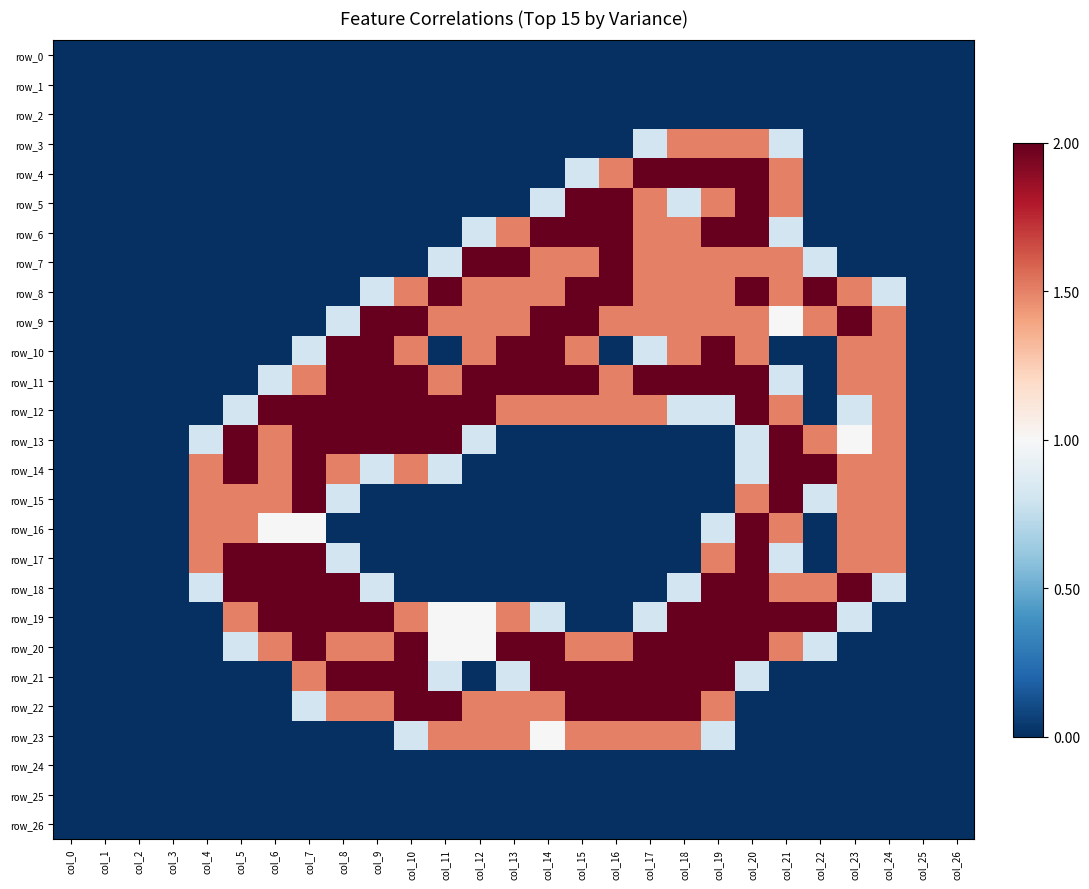

What is the sum of all row_7 values?

18.1